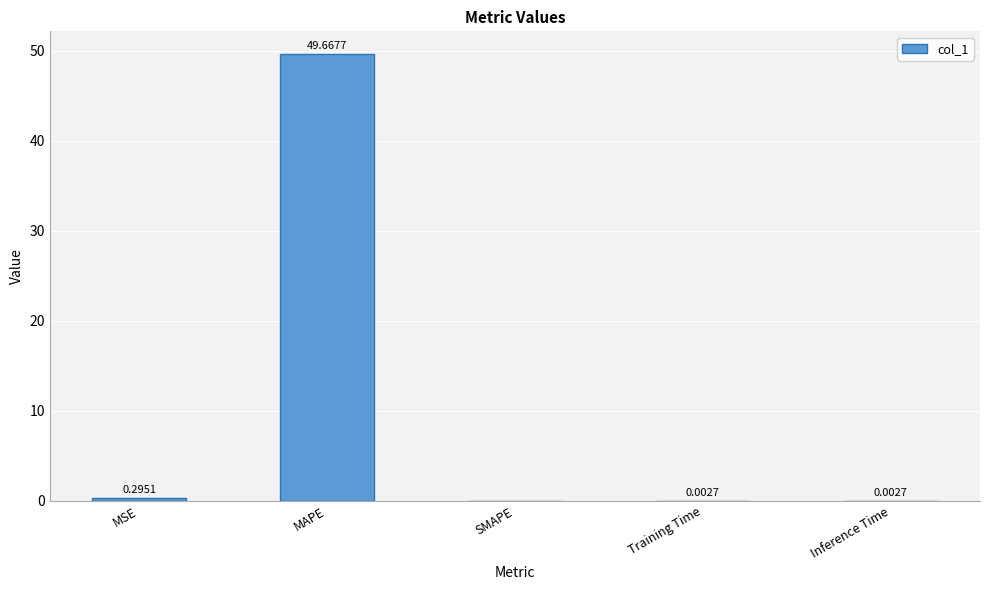

What is the sum of the values at MAPE and MSE?

50.0